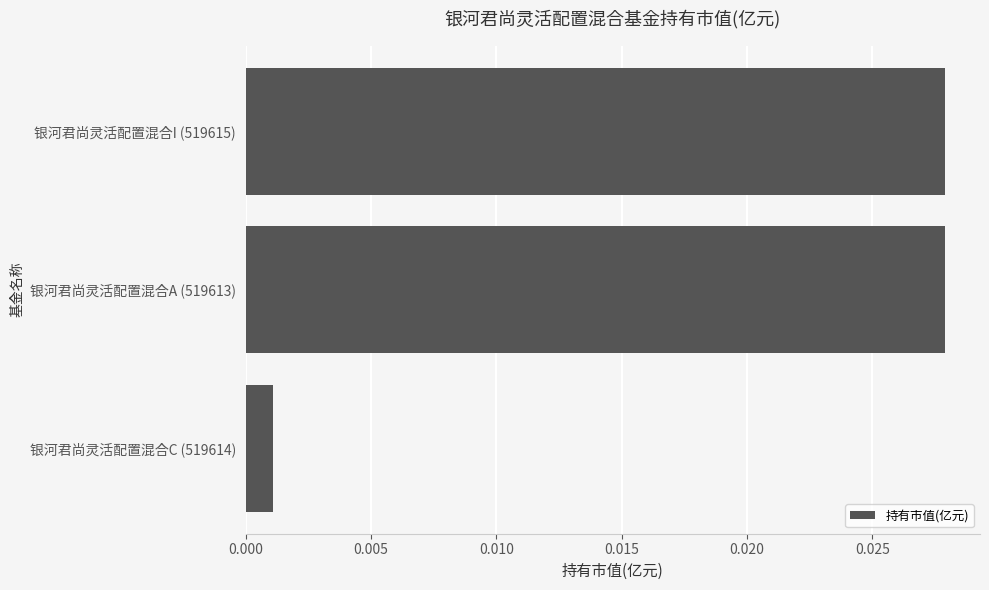

Between 银河君尚灵活配置混合I (519615) and 银河君尚灵活配置混合C (519614), which is larger?

银河君尚灵活配置混合I (519615)